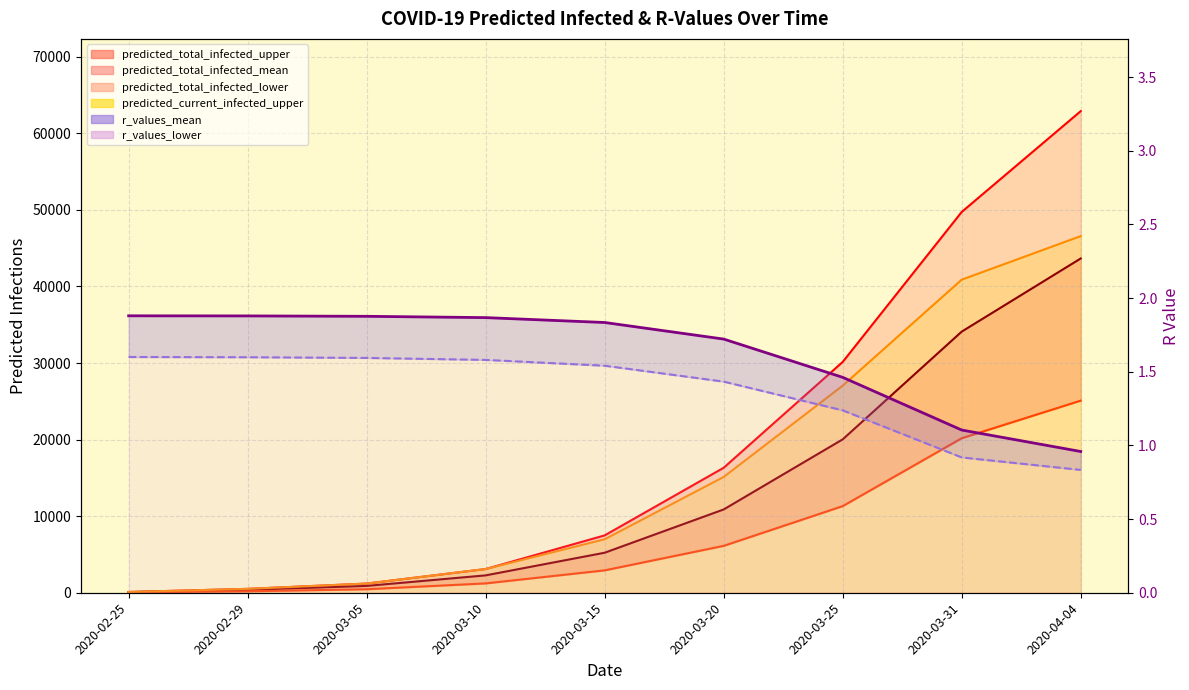

True or false: predicted_total_infected_upper and r_values_mean cross at least once.

False